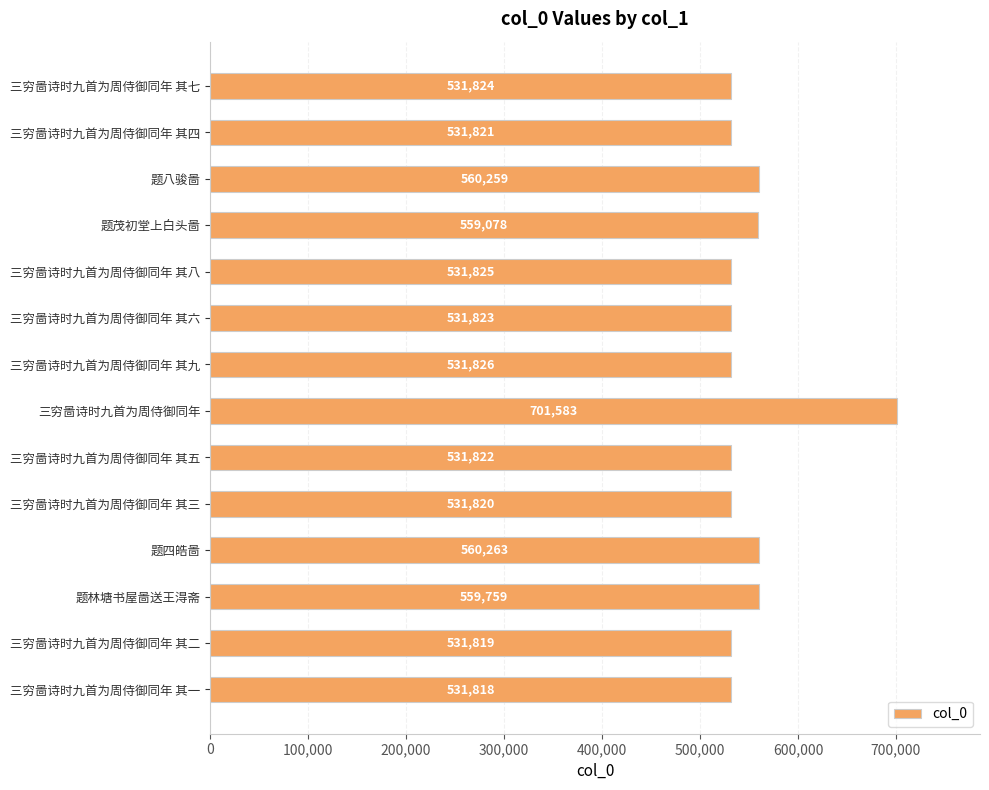

Reading bottom to top, transcribe all the data shown in this chart.

三穷啚诗时九首为周侍御同年 其一=531818	三穷啚诗时九首为周侍御同年 其二=531819	题林塘书屋啚送王淂斋=559759	题四皓啚=560263	三穷啚诗时九首为周侍御同年 其三=531820	三穷啚诗时九首为周侍御同年 其五=531822	三穷啚诗时九首为周侍御同年=701583	三穷啚诗时九首为周侍御同年 其九=531826	三穷啚诗时九首为周侍御同年 其六=531823	三穷啚诗时九首为周侍御同年 其八=531825	题茂初堂上白头啚=559078	题八骏啚=560259	三穷啚诗时九首为周侍御同年 其四=531821	三穷啚诗时九首为周侍御同年 其七=531824